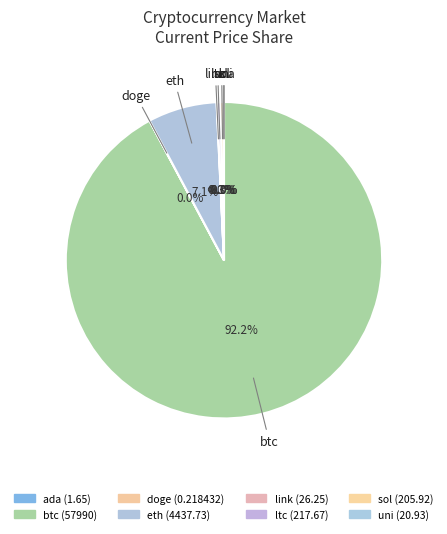

What is the largest slice in the pie chart?

btc